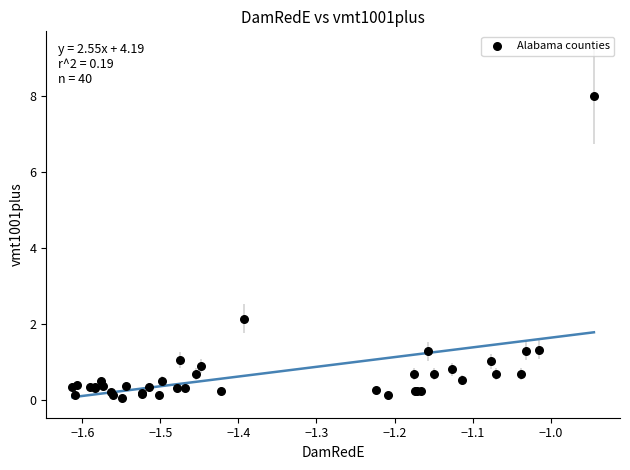

What Y value in the scatter plot is closest to 4?

2.1